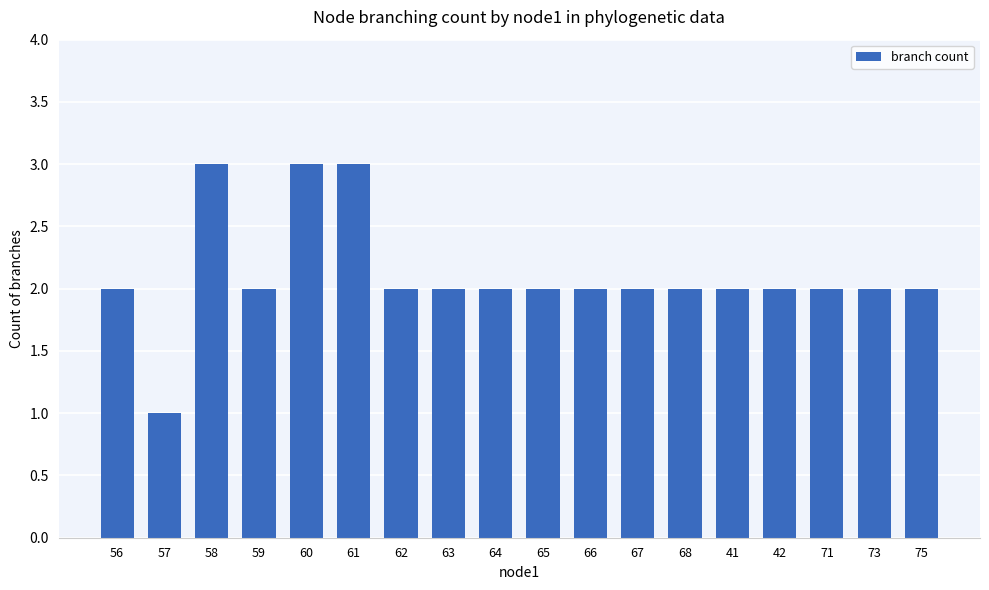

What is the value of the 12th bar from the left?

2